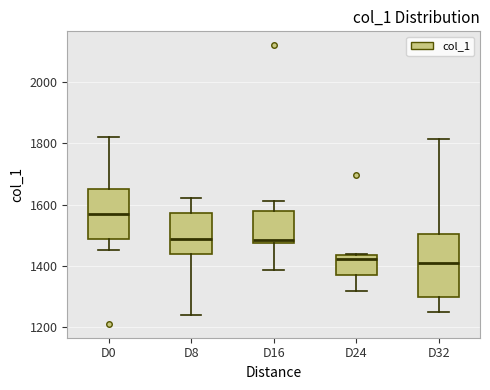

Reading left to right, transcribe this box plot: for each box, give where its median line is, the range the box spans, and where its two whiskers end, as read against the y-axis. The values are not printed on the chart, so give them approximately, as read against the axis.

D0: median 1580, box 1480 to 1660, whiskers 1460 to 1820
D8: median 1480, box 1440 to 1580, whiskers 1240 to 1620
D16: median 1480 (just above the box's lower edge), box 1480 to 1580, whiskers 1380 to 1620
D24: median 1420, box 1380 to 1440, whiskers 1320 to 1440
D32: median 1400, box 1300 to 1500, whiskers 1240 to 1820